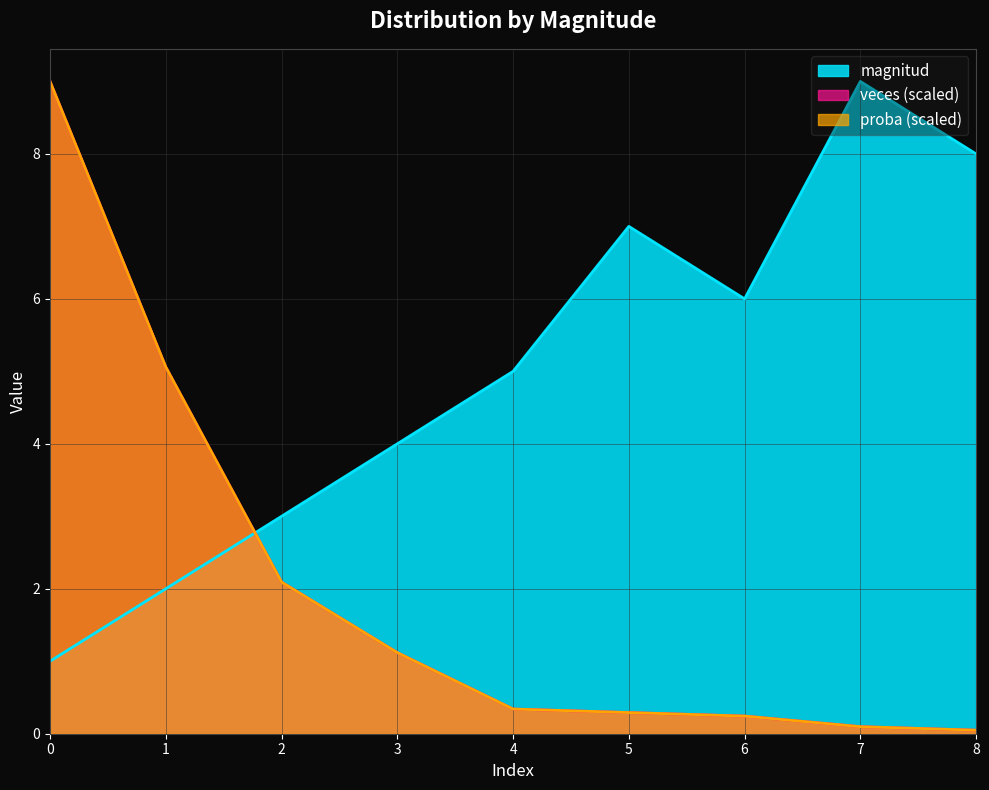

Reading left to right, transcribe all the data shown in this chart.

magnitud: 1.0	2.0	3.0	4.0	5.0	7.0	6.0	9.0	8.0
veces: 9.0	5.1	2.1	1.1	0.3	0.3	0.2	0.1	0.0
proba: 9.0	5.1	2.1	1.1	0.3	0.3	0.2	0.1	0.0